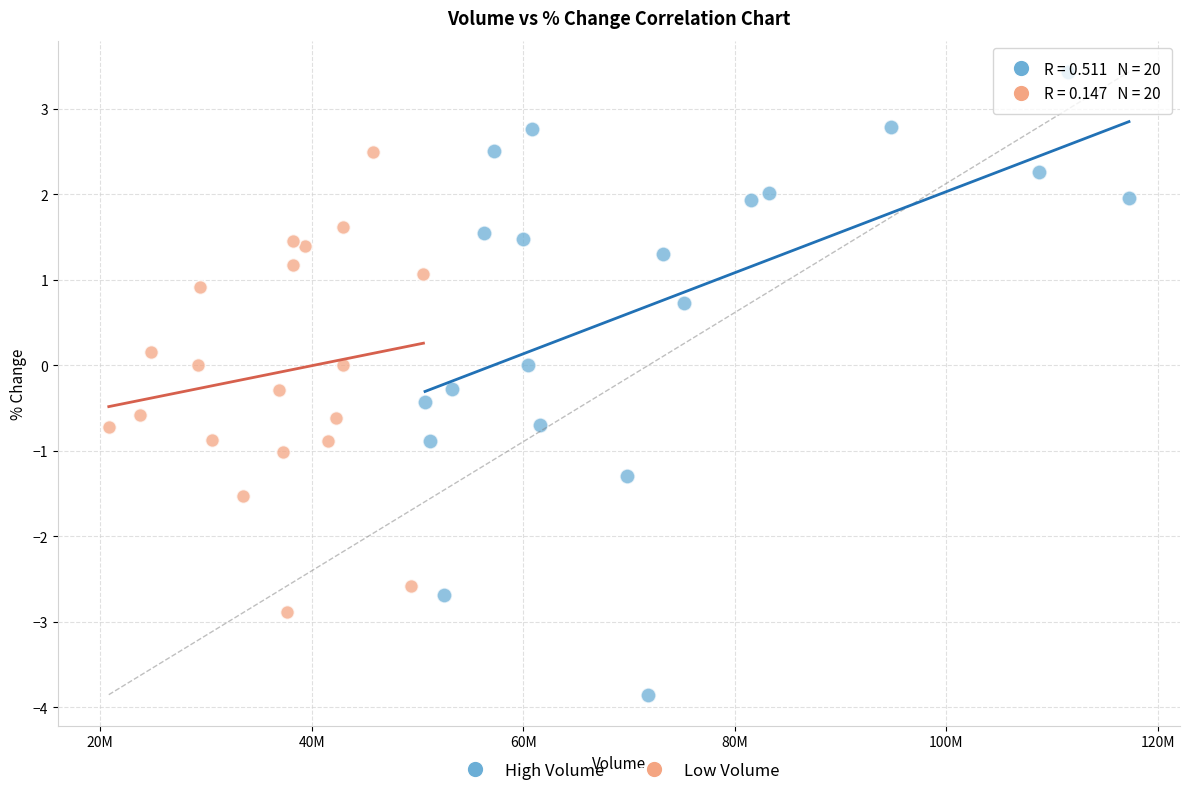

Which series has the largest Y range (max minus min)?

High Volume